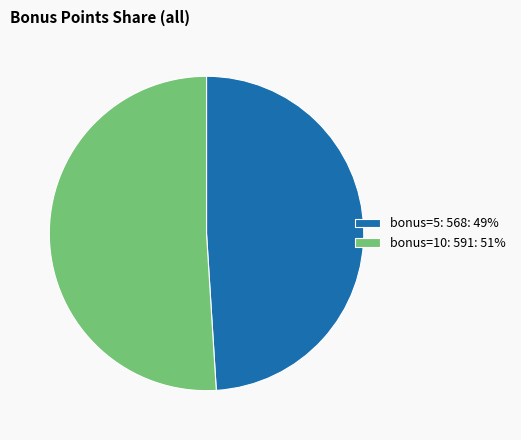

Approximately how many times larger is the value at bonus=5: 568: 49% compared to bonus=10: 591: 51%?

1.0